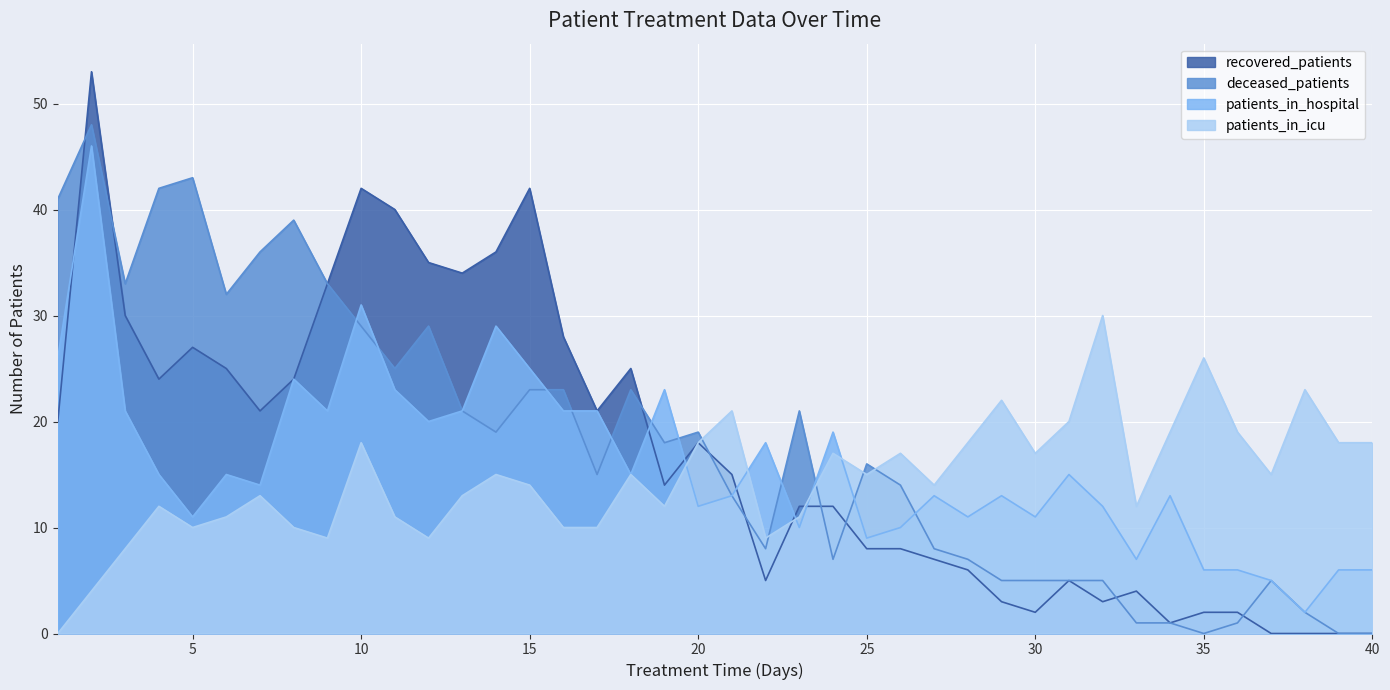

Is it true that recovered_patients equals 5 at 27?

False